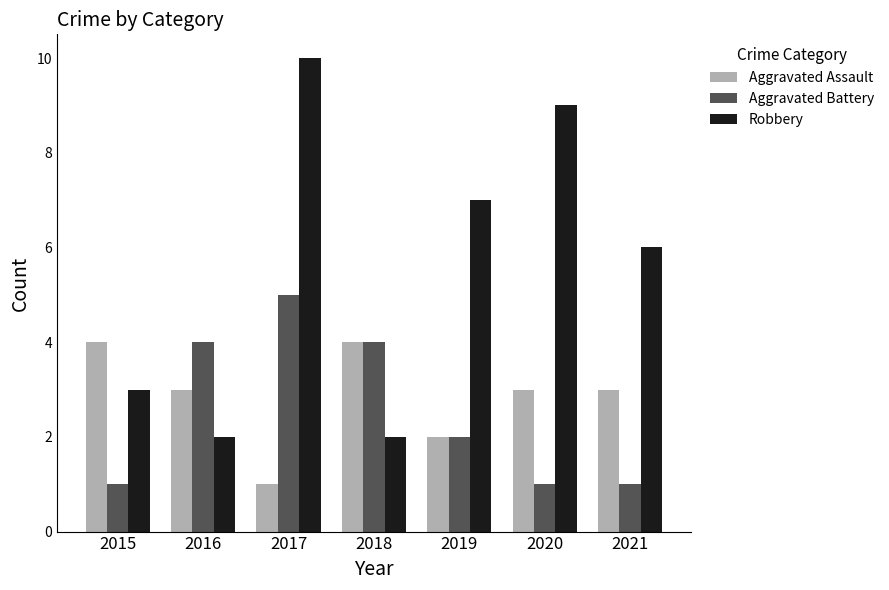

What is the difference between the maximum and second lowest values in the Aggravated Battery series?

4